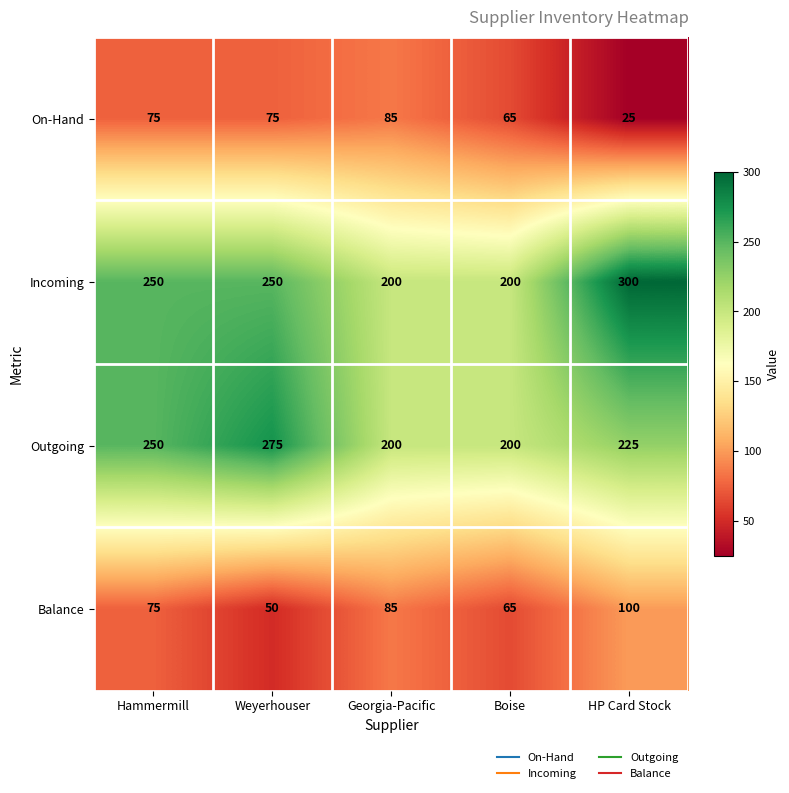

What is the spread (max minus min) of values at Weyerhouser?

225